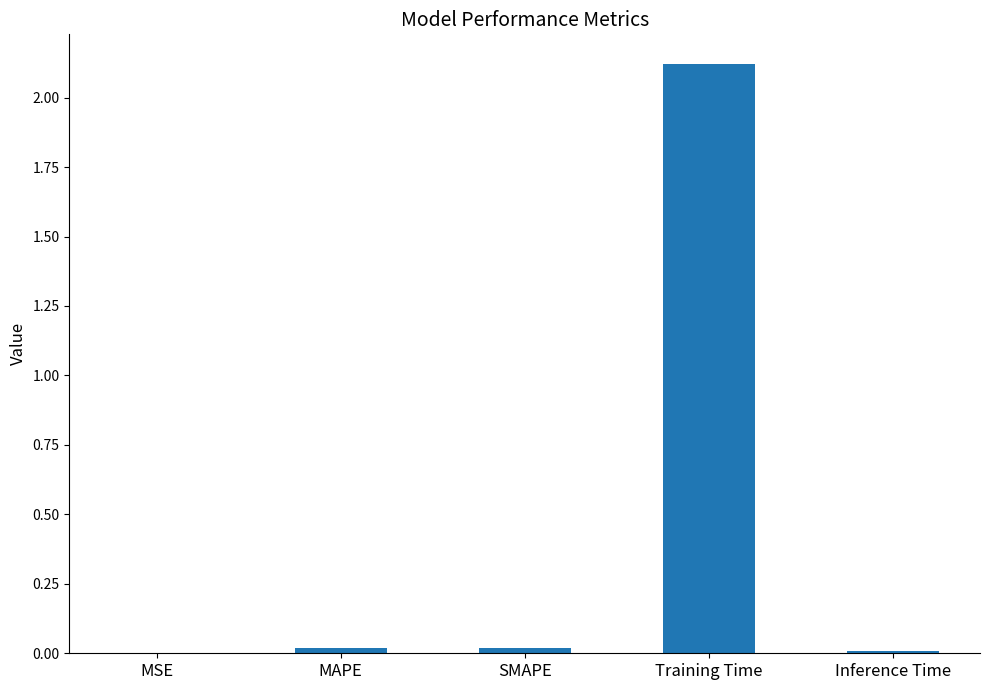

What is the greatest value displayed?

2.1